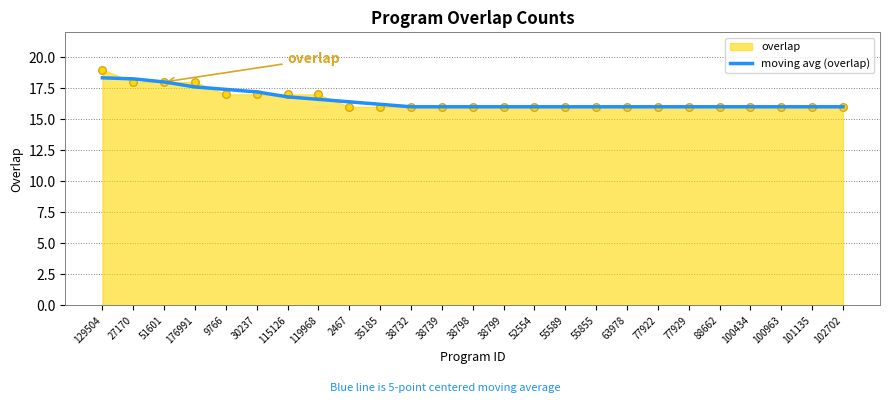

What is the ratio of the value at 35185 to the value at 102702?

1.0